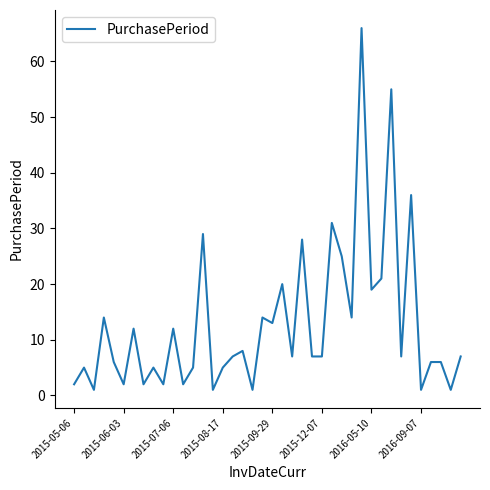

What is the sum of all values?

512